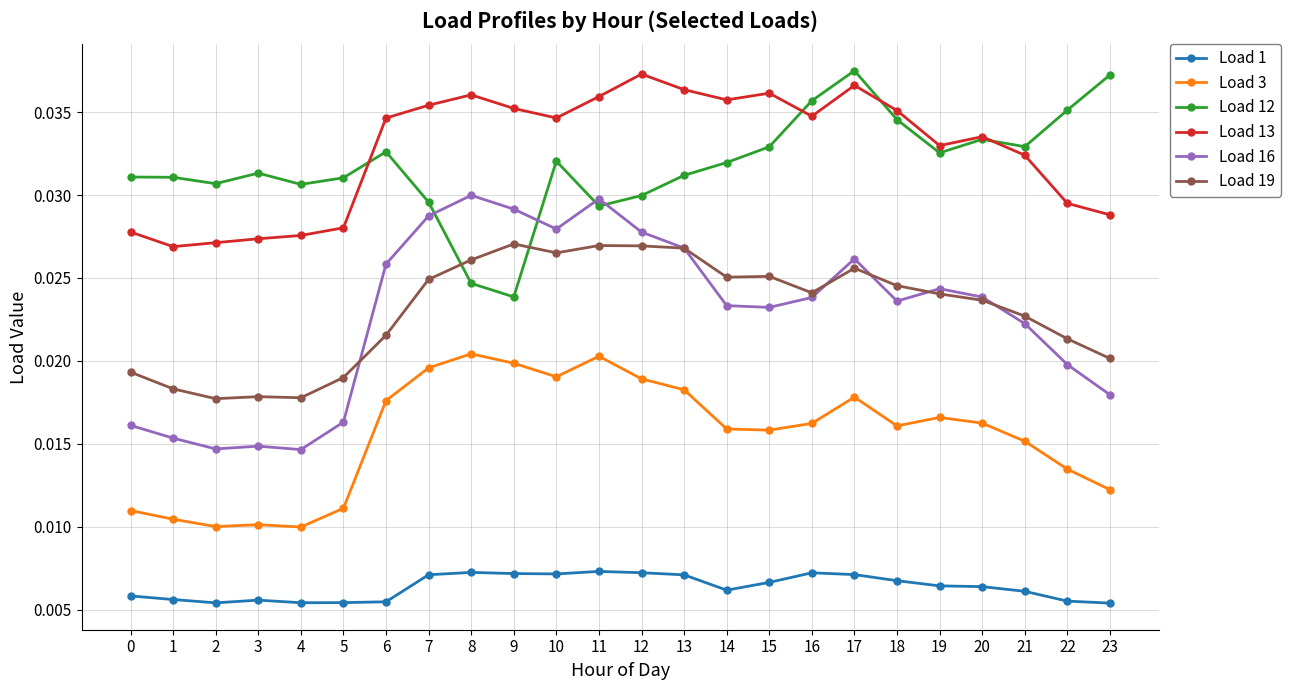

True or false: Load 3 and Load 19 intersect in this chart.

False